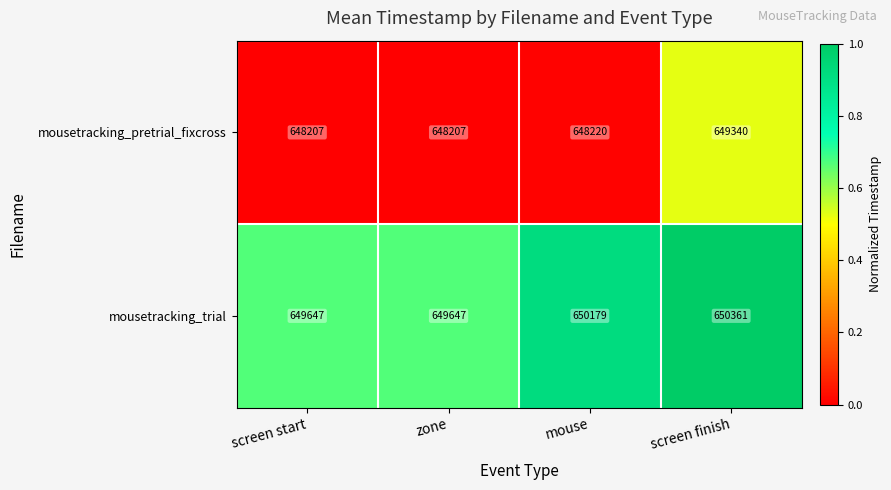

Which series has the largest total across all categories?

mousetracking_trial